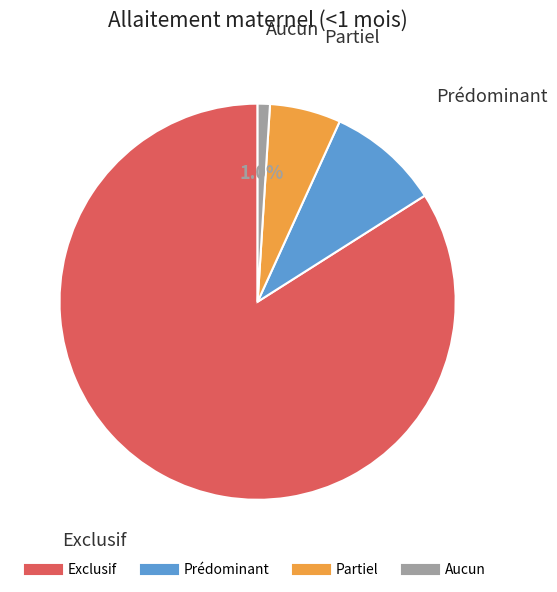

Count the number of slices in the pie.

4